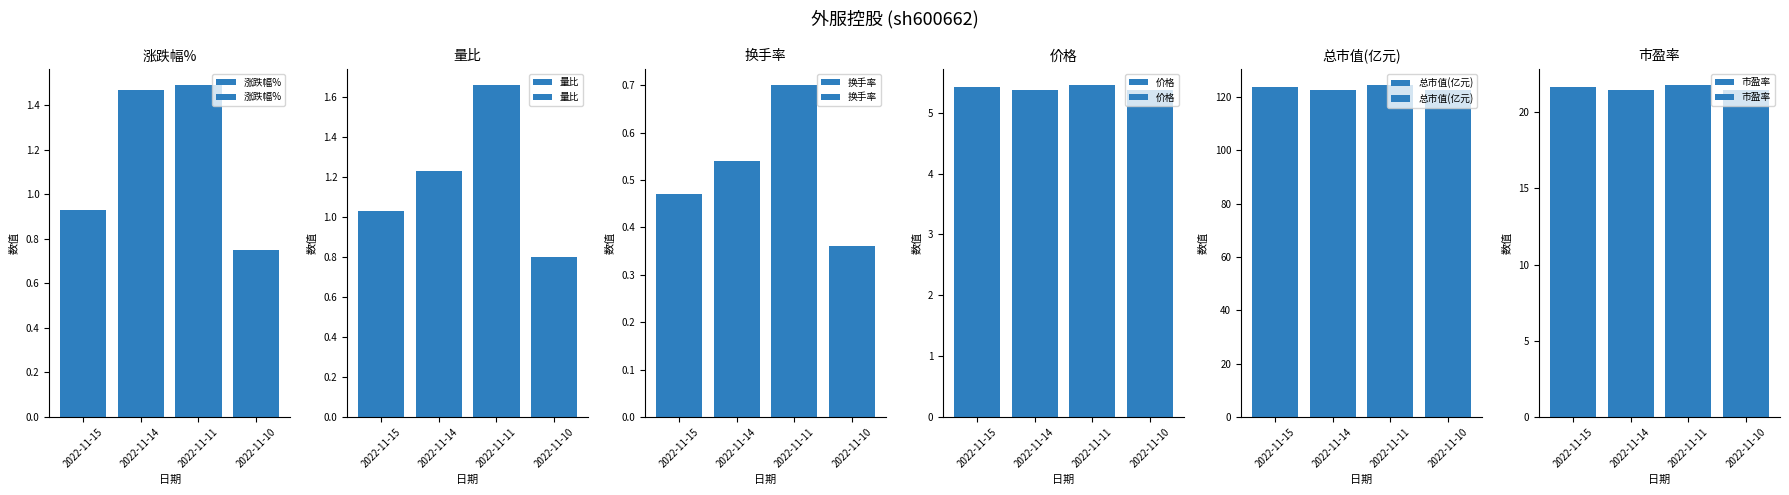

What is the sum of the 总市值(亿元) values at 2022-11-15 and 2022-11-10?

246.4